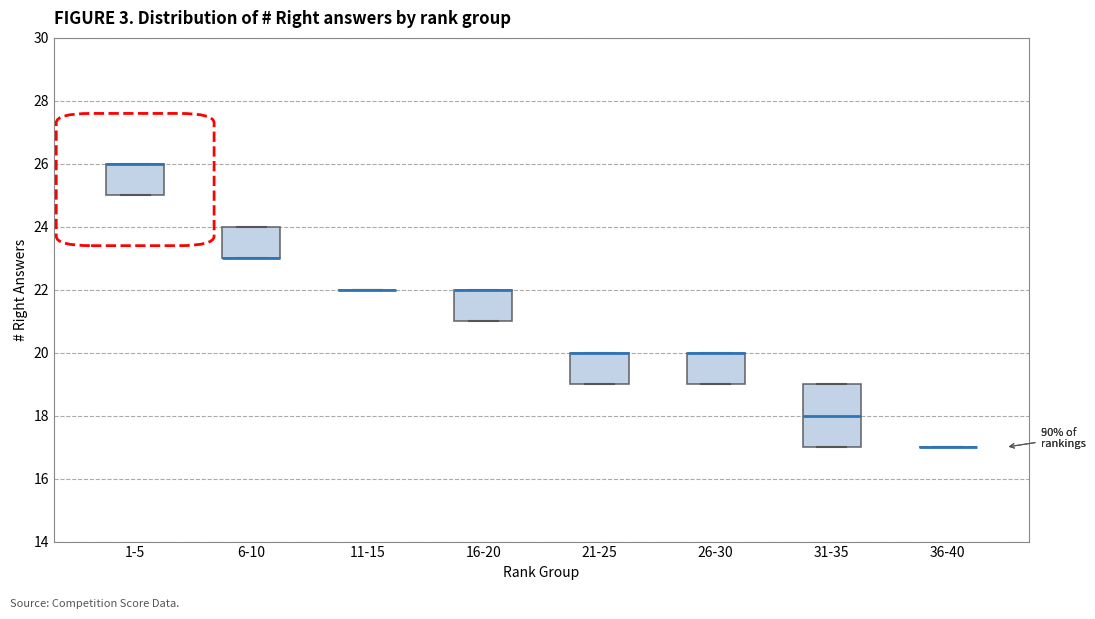

Reading left to right, read every box against the y-axis: the position of its median line, the range the box covers, and the ends of its whiskers. The values are not printed on the chart, so give them approximately, as read against the axis.

1-5: median 26 (drawn on the box's upper edge), box 25 to 26, whiskers 25 to 26
6-10: median 23 (drawn on the box's lower edge), box 23 to 24, whiskers 23 to 24
11-15: box collapsed to a line at 22, whiskers 22 to 22
16-20: median 22 (drawn on the box's upper edge), box 21 to 22, whiskers 21 to 22
21-25: median 20 (drawn on the box's upper edge), box 19 to 20, whiskers 19 to 20
26-30: median 20 (drawn on the box's upper edge), box 19 to 20, whiskers 19 to 20
31-35: median 18, box 17 to 19, whiskers 17 to 19
36-40: box collapsed to a line at 17, whiskers 17 to 17